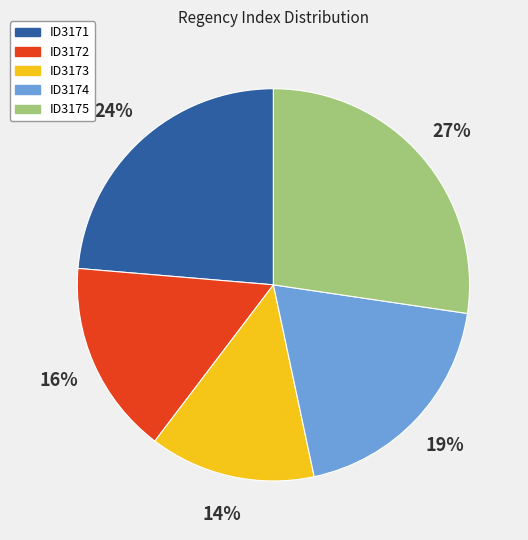

Approximately how many times larger is the value at ID3171 compared to ID3175?

0.9